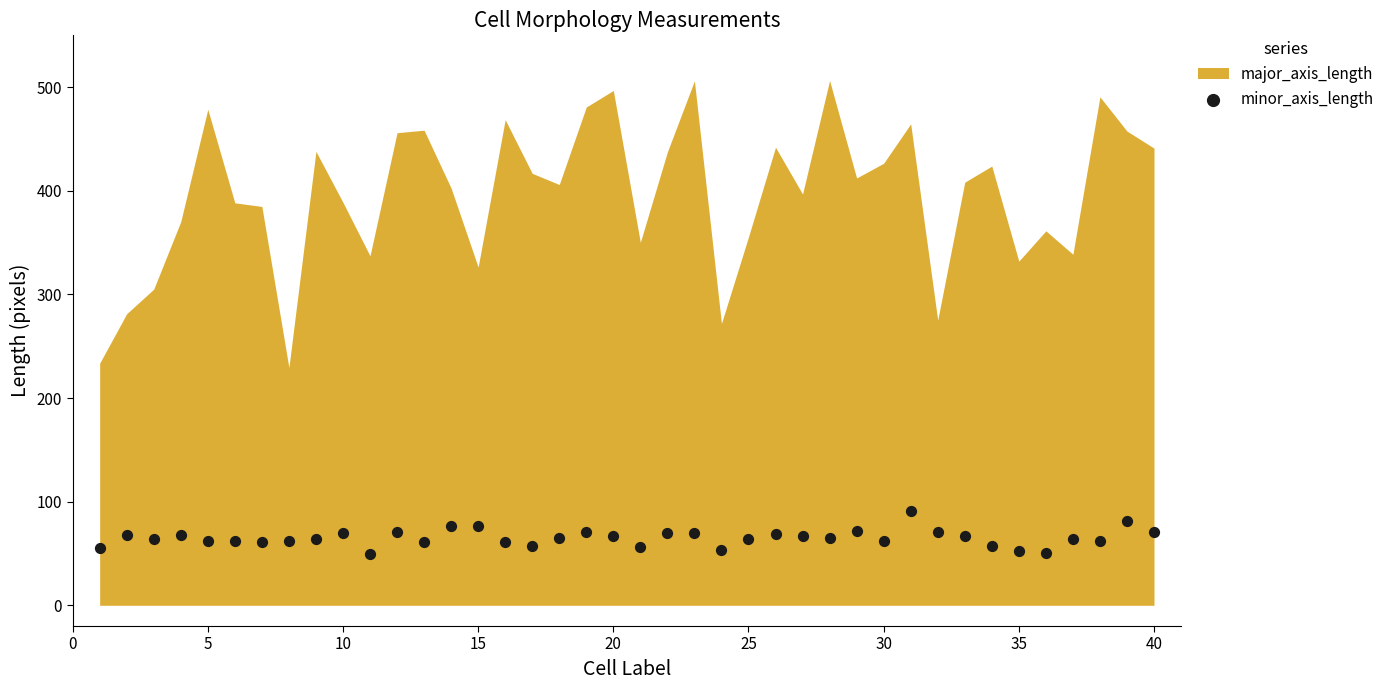

What is the range of X values (max minus min)?

39.0